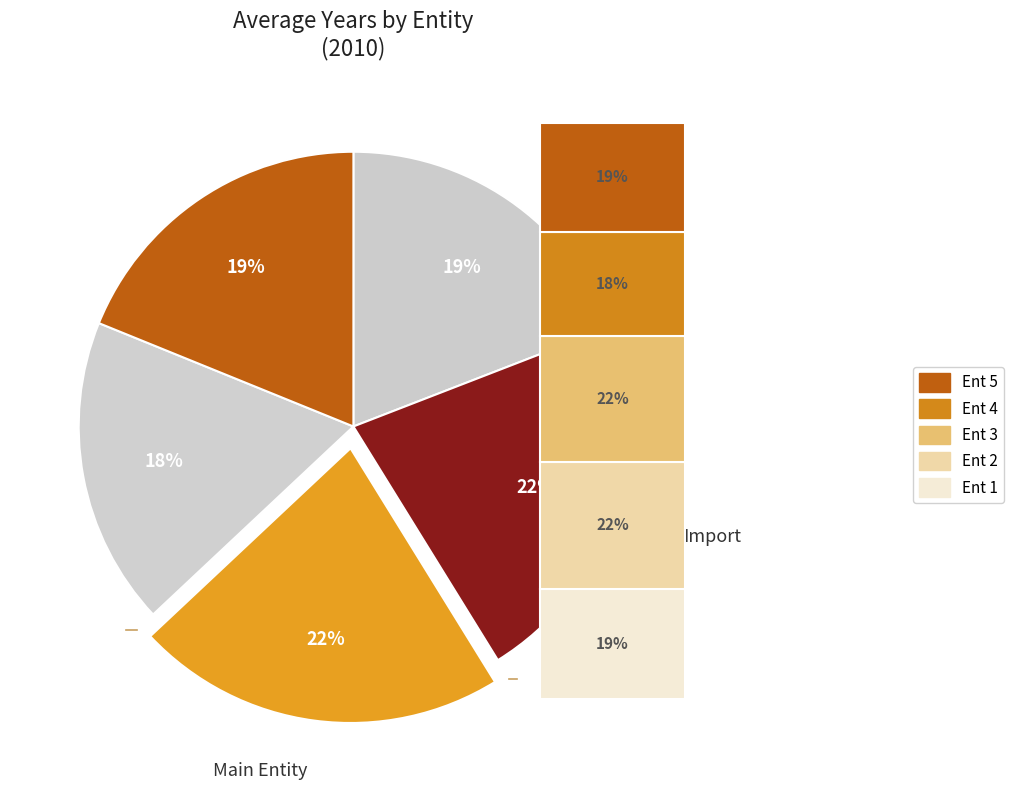

Does Ent 2 represent more than half of the total?

No